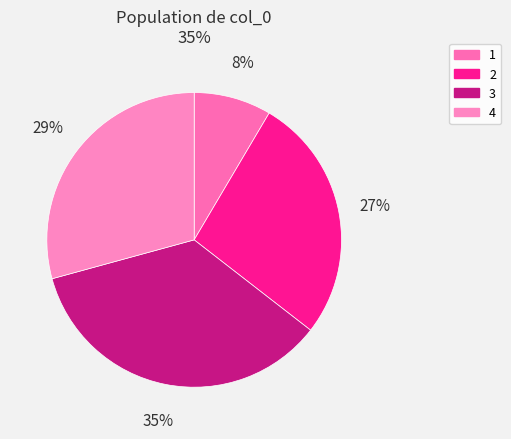

To the nearest percent, what percentage of the pie is 2?

27%